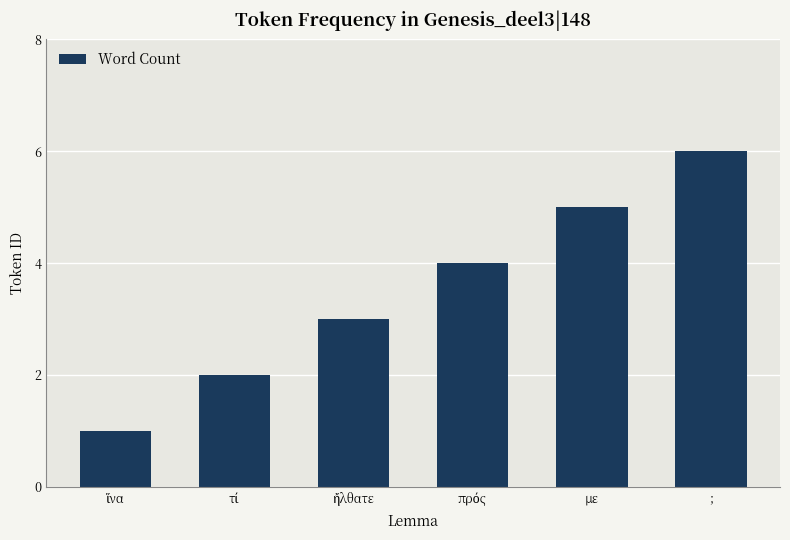

What is the label of the 5th bar from the left?

με